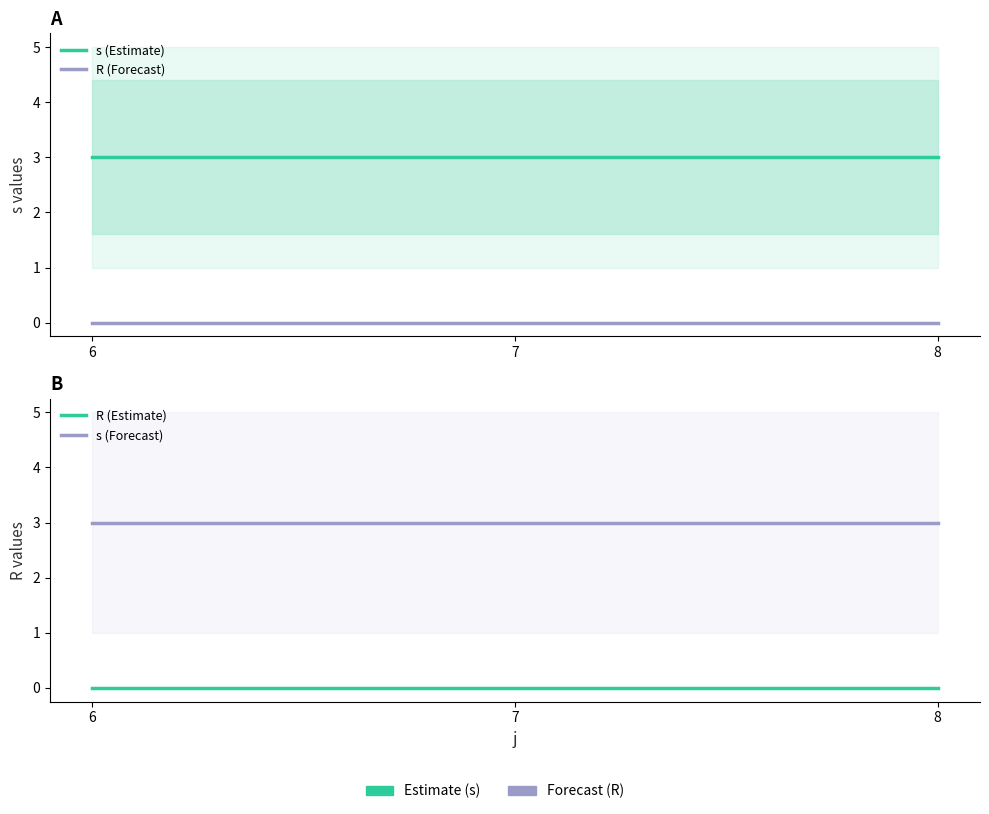

What is the sum of all s (Estimate) values?

9